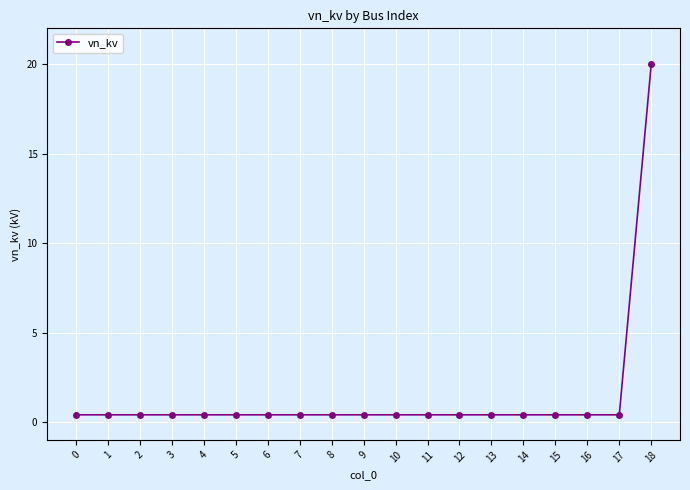

What is the greatest value displayed?

20.0